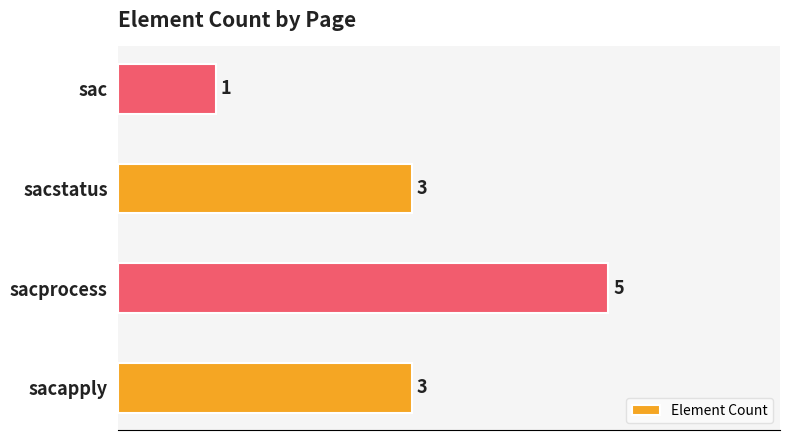

The chart shows a value of 3 at sacapply. True or false?

True